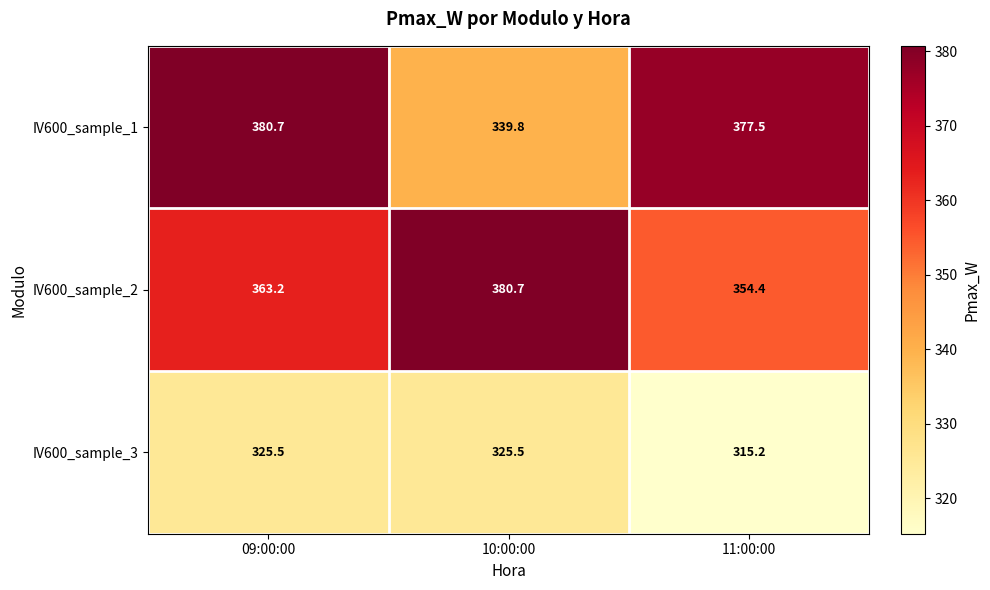

Which label corresponds to the smallest value in the chart?

11:00:00